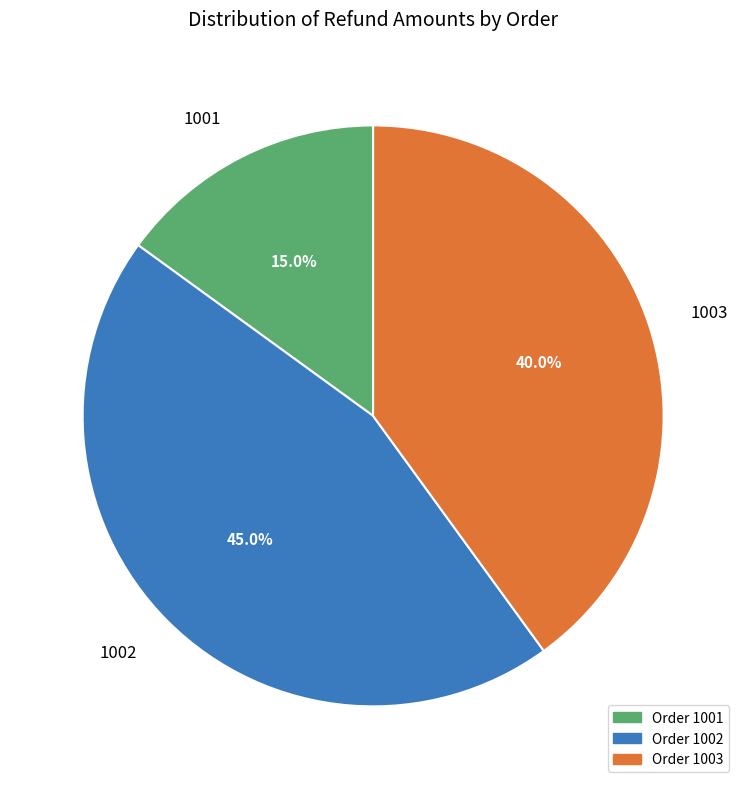

What is the largest slice in the pie chart?

1002